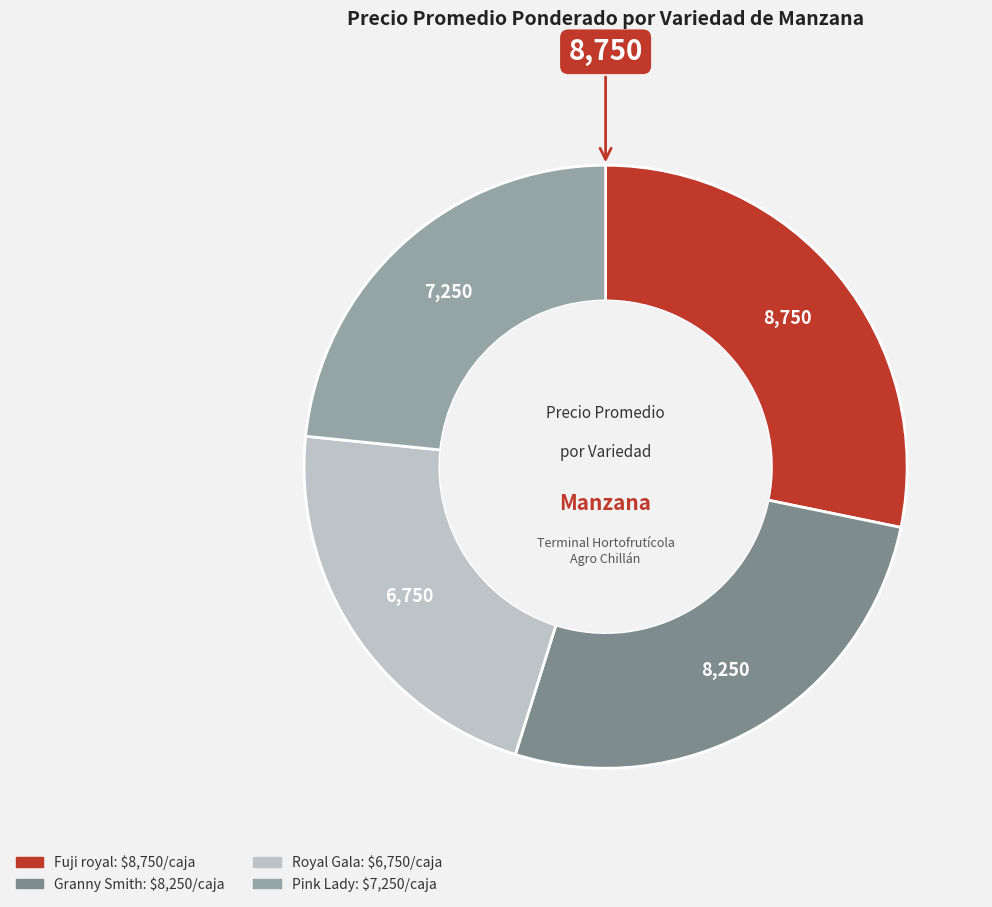

Which category has the biggest portion of the pie?

Fuji royal